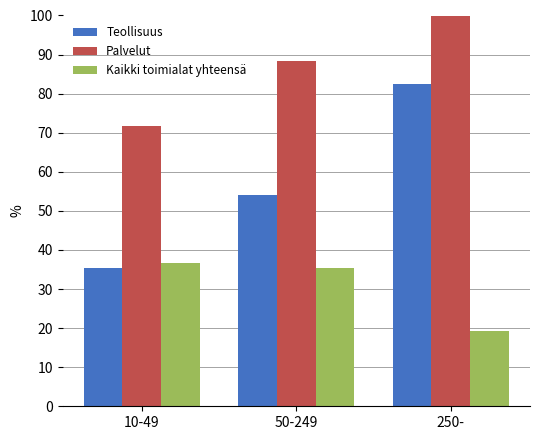

What is the label of the 3rd bar from the left?

250-